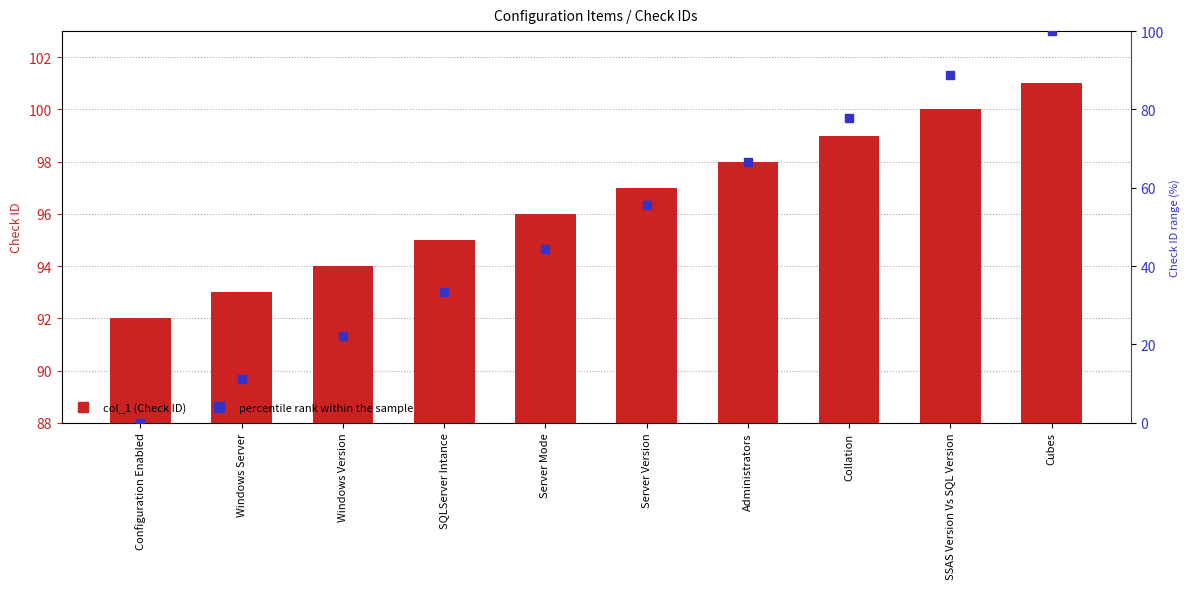

Which series contains the lowest Y value?

percentile rank within the series